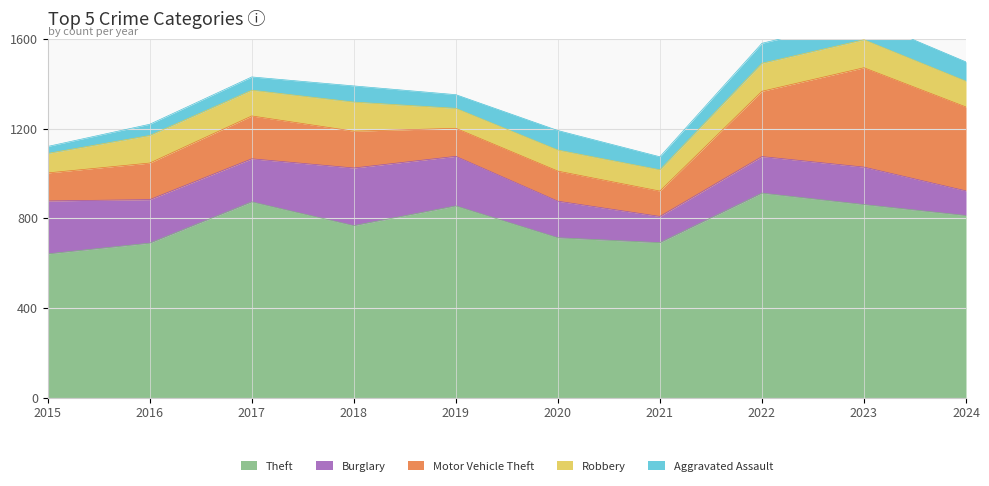

At which category is the sum across all series the highest?

2023